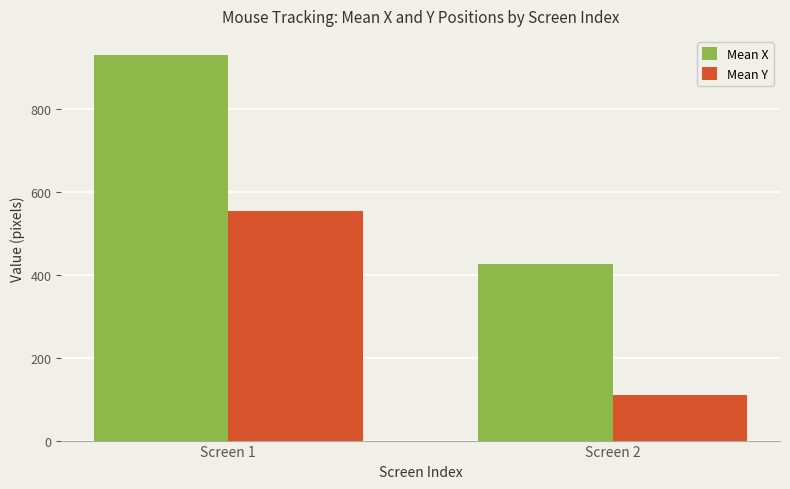

Are the bars grouped side by side (vs. stacked)?

Yes